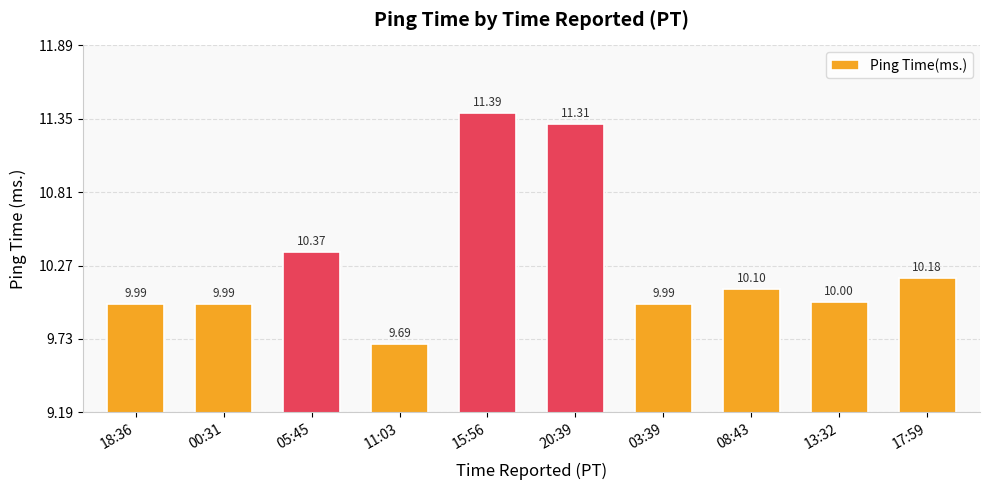

Which label corresponds to the largest value in the chart?

15:56